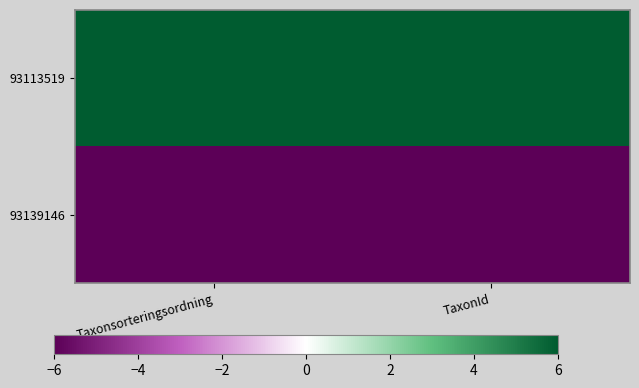

At which category is the sum across all series the highest?

Taxonsorteringsordning